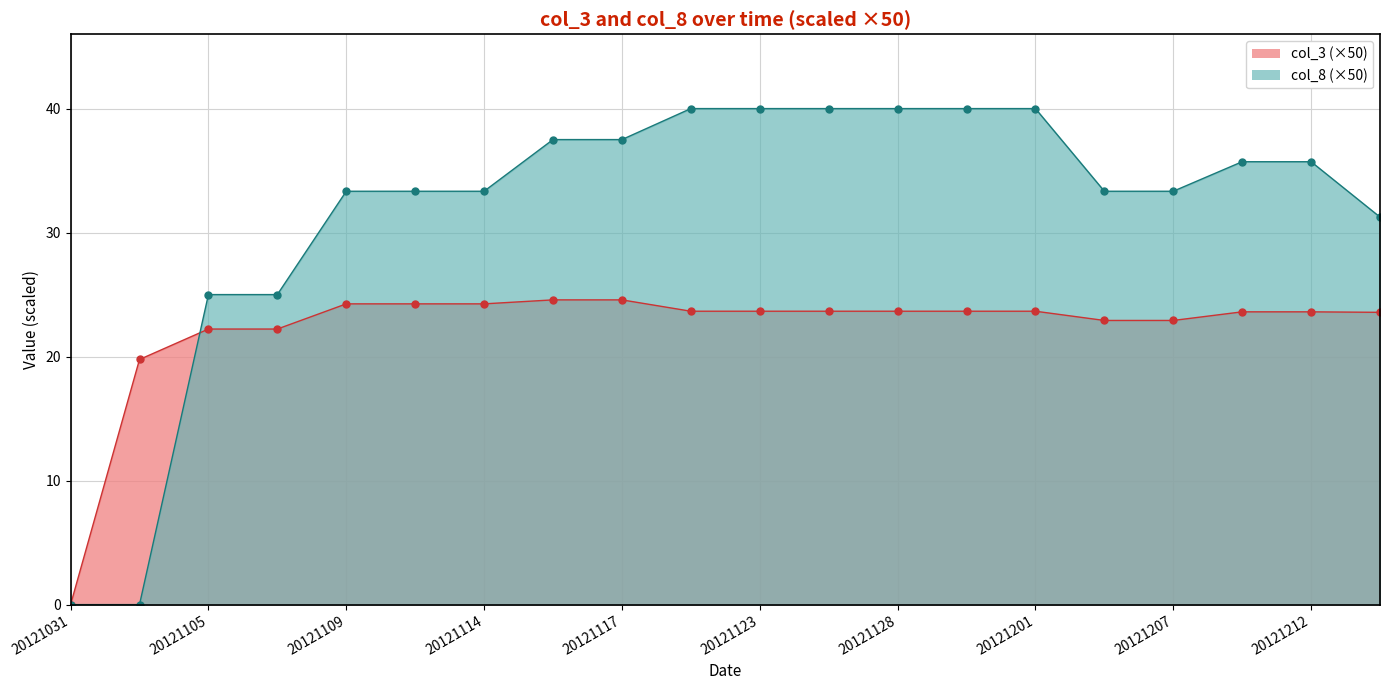

What is the value of the col_8 point at the 16th from the left?

0.7